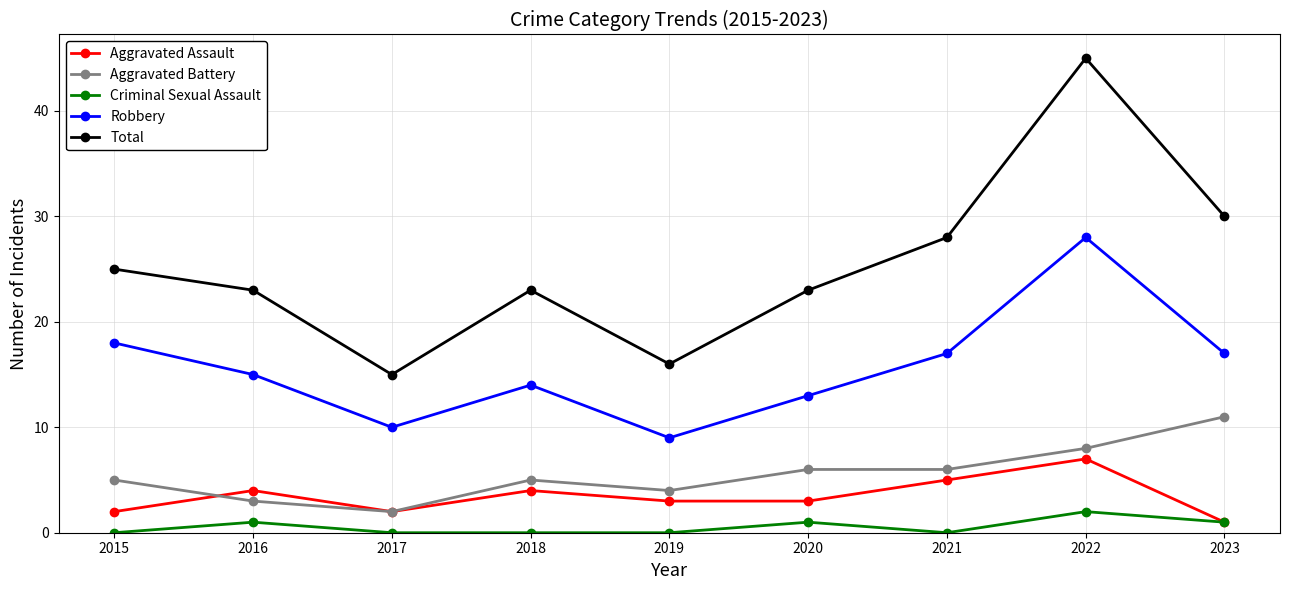

What are all the series names shown in the legend?

Aggravated Assault, Aggravated Battery, Criminal Sexual Assault, Robbery, Total